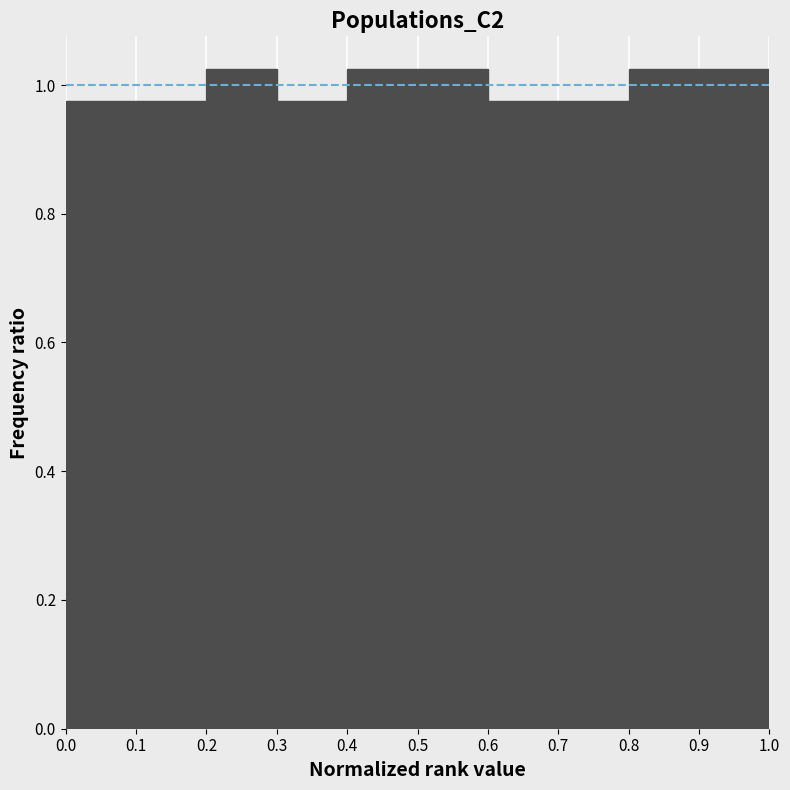

Reading left to right, transcribe this chart: for each bar, give the range it covers on the x-axis and its height. The values are not printed on the chart, so give them approximately, as read against the axis.

0.0 to 0.1: 0.98
0.1 to 0.2: 0.98
0.2 to 0.3: 1.02
0.3 to 0.4: 0.98
0.4 to 0.5: 1.02
0.5 to 0.6: 1.02
0.6 to 0.7: 0.98
0.7 to 0.8: 0.98
0.8 to 0.9: 1.02
0.9 to 1.0: 1.02